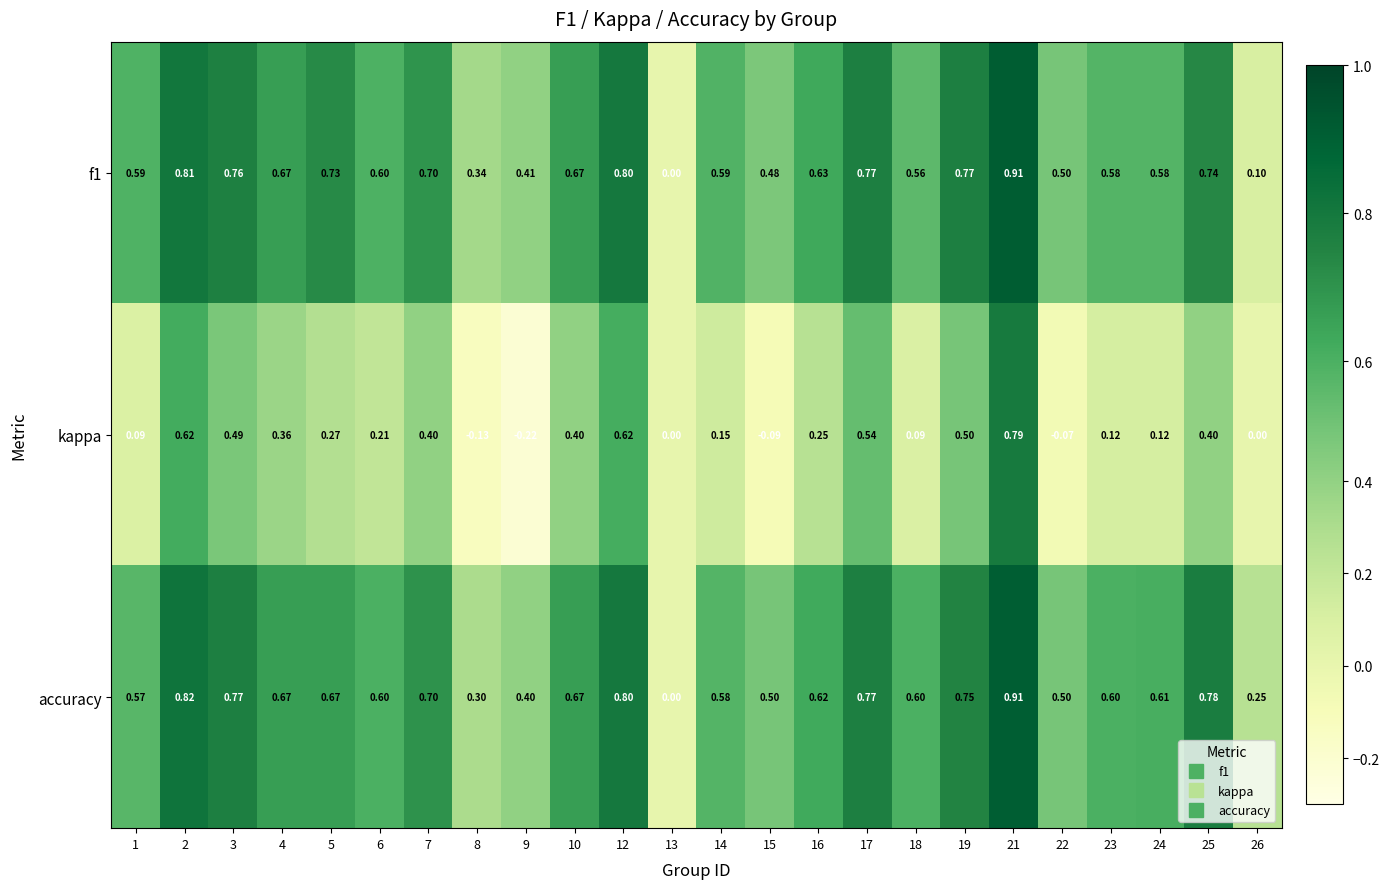

Count the number of categories in the chart.

24